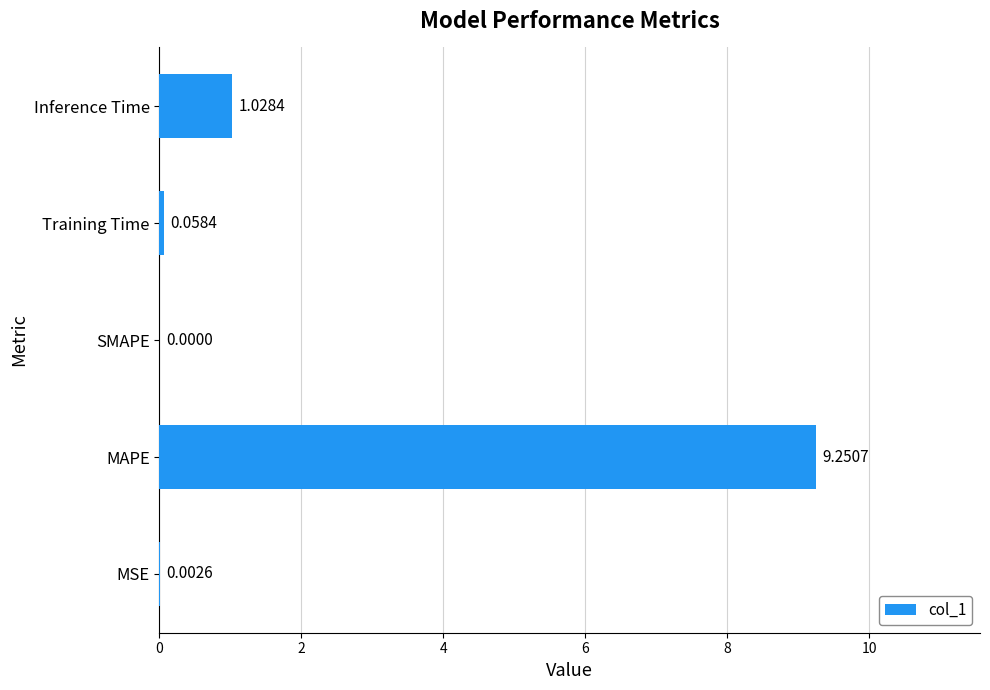

What is the sum of all values?

10.3